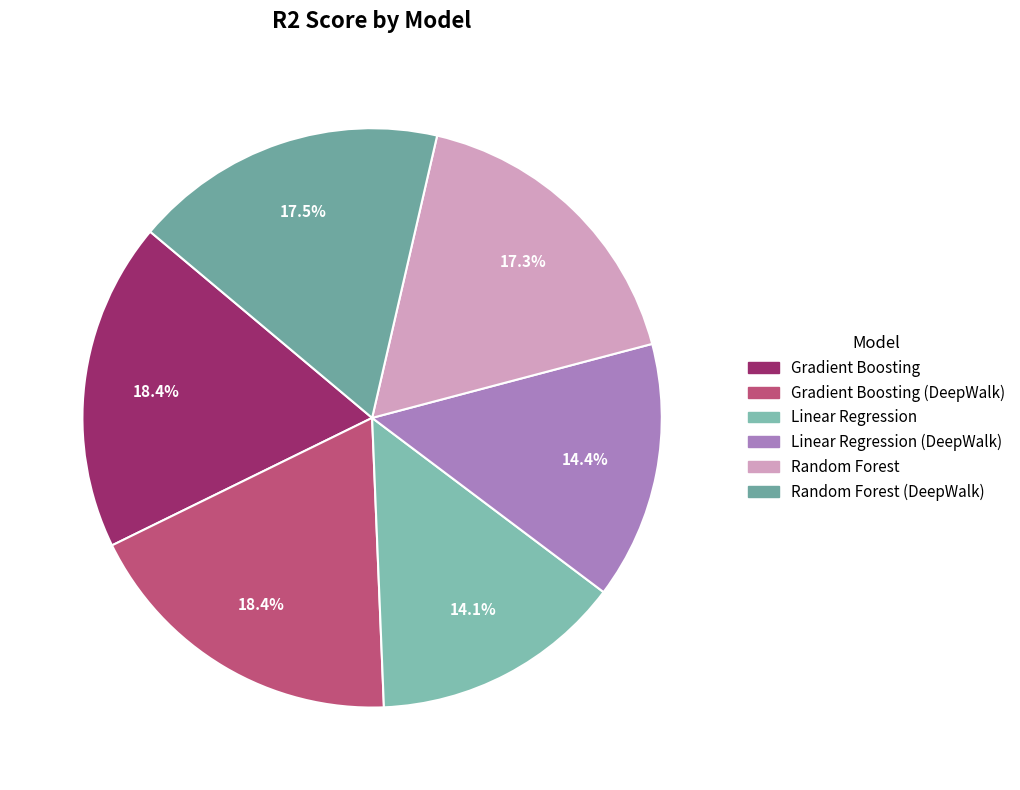

Count the number of slices in the pie.

6